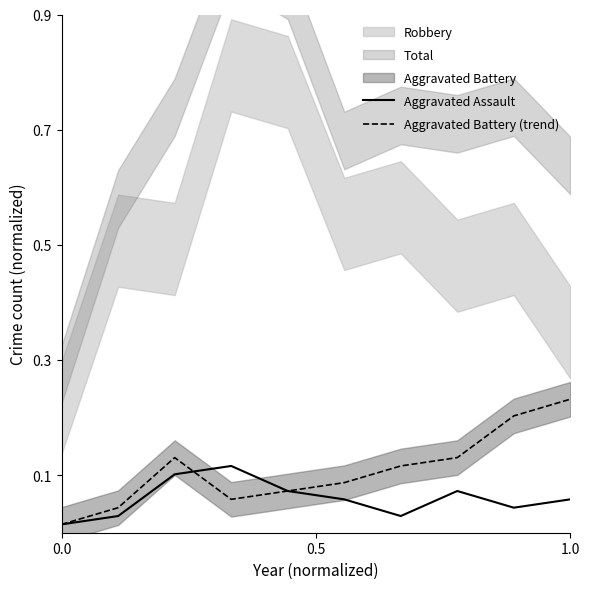

Is the value of Aggravated Assault at 1.0 greater than the value of Aggravated Battery (trend) at 8?

No